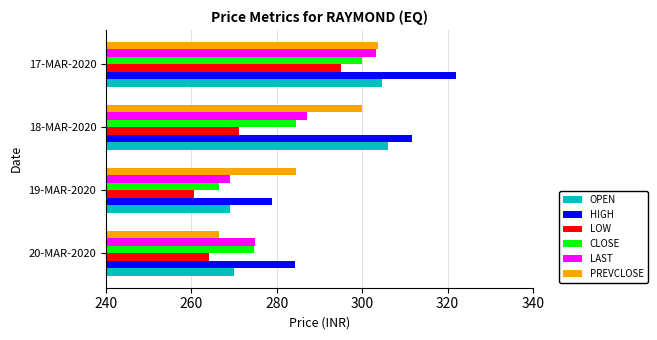

List the labels in order of CLOSE value, smallest first.

19-MAR-2020, 20-MAR-2020, 18-MAR-2020, 17-MAR-2020